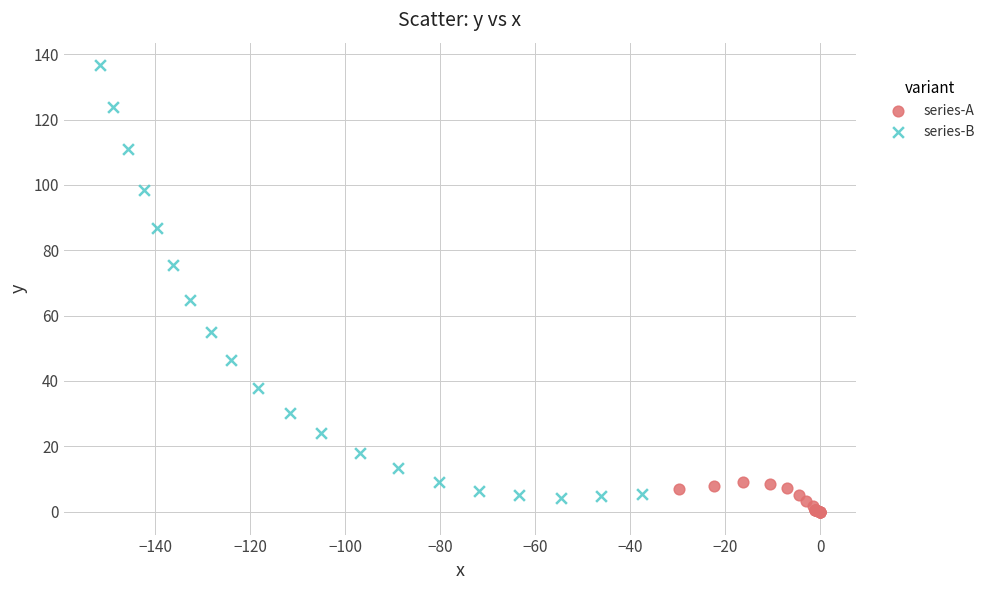

Which series reaches the maximum Y coordinate?

series-B